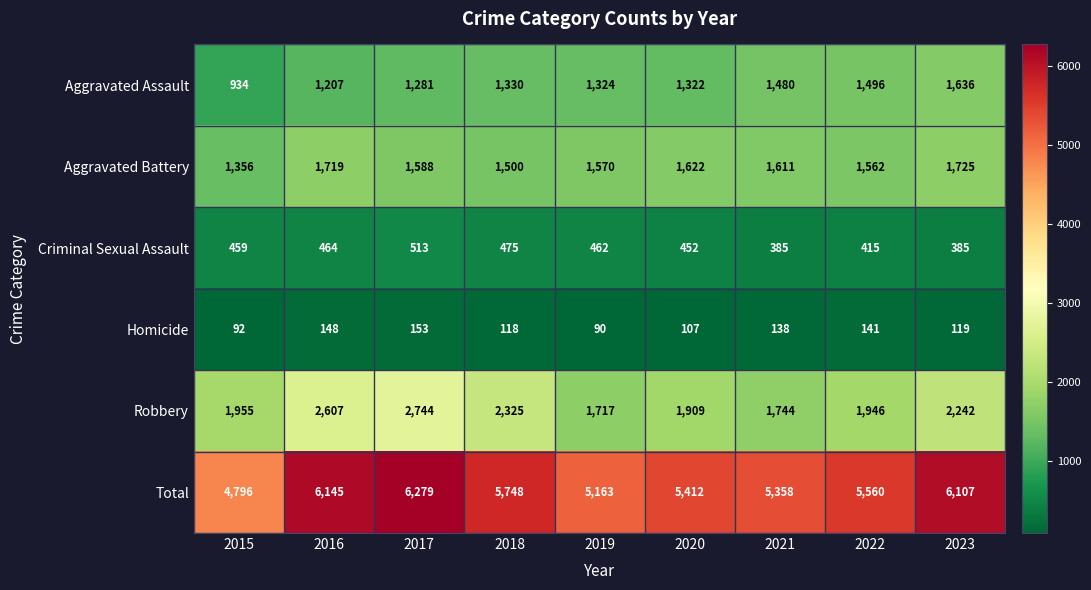

At 2020, list the series in order from smallest to largest.

Homicide, Criminal Sexual Assault, Aggravated Assault, Aggravated Battery, Robbery, Total